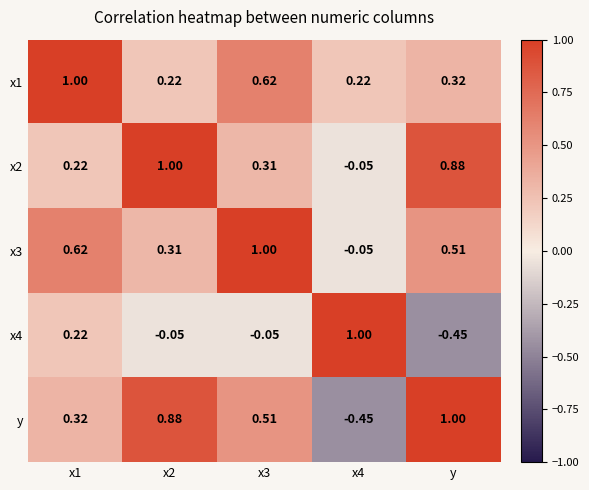

Is the value of x4 at x1 greater than the value of y at x3?

No